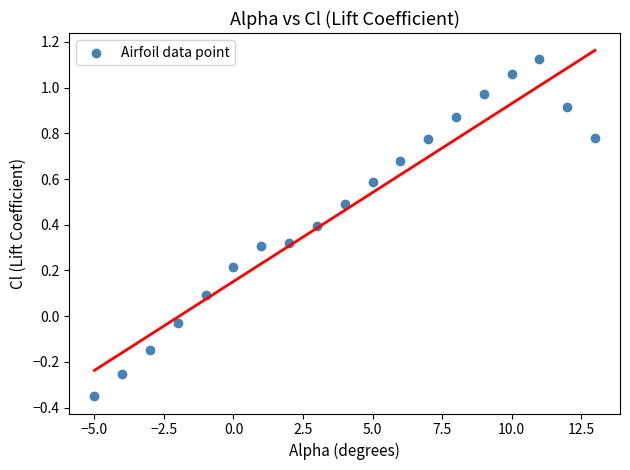

What is the range of X values (max minus min)?

18.0